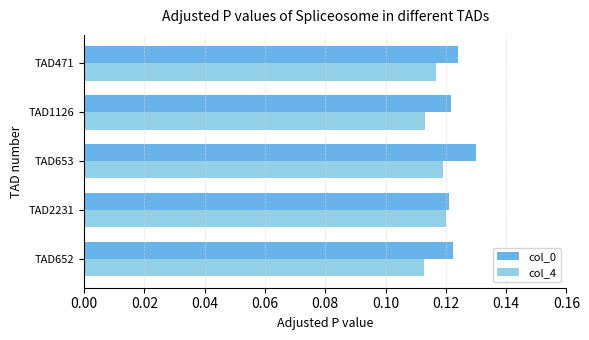

Rank the series by their average value, from highest to lowest.

col_0, col_4